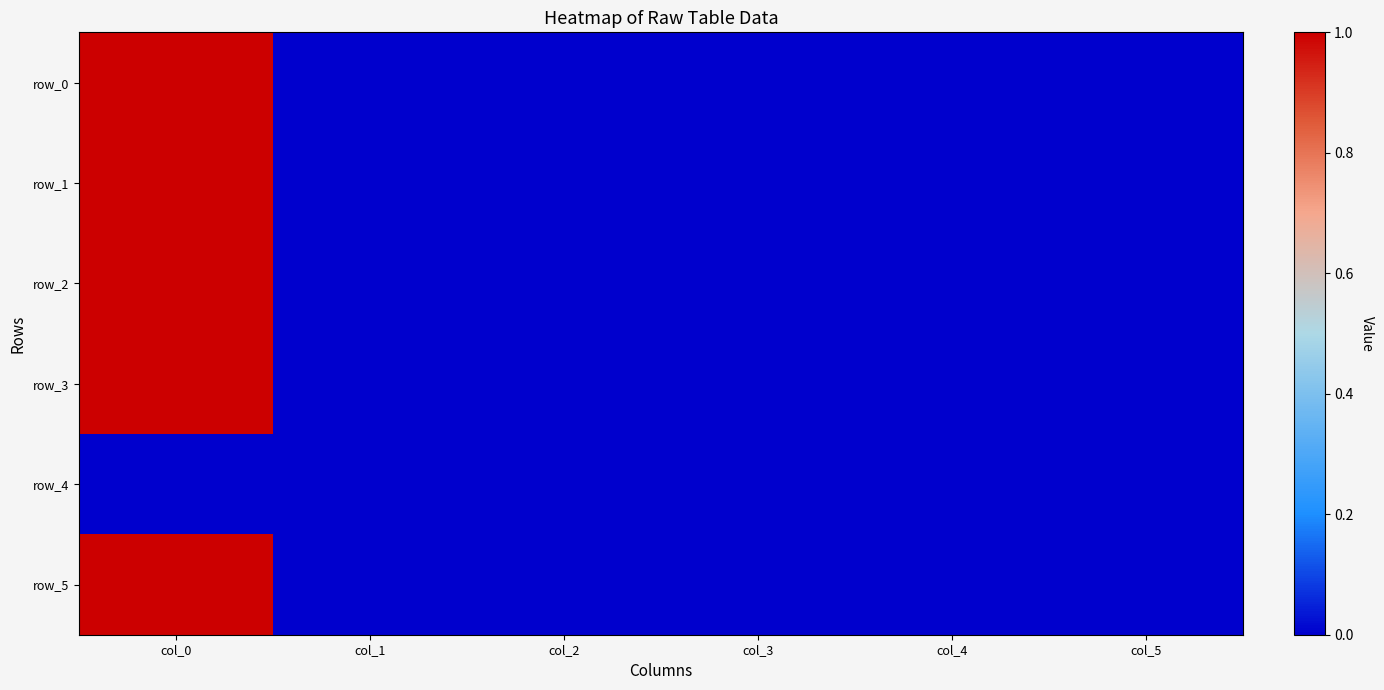

At which category does the chart reach its peak across all series?

col_0